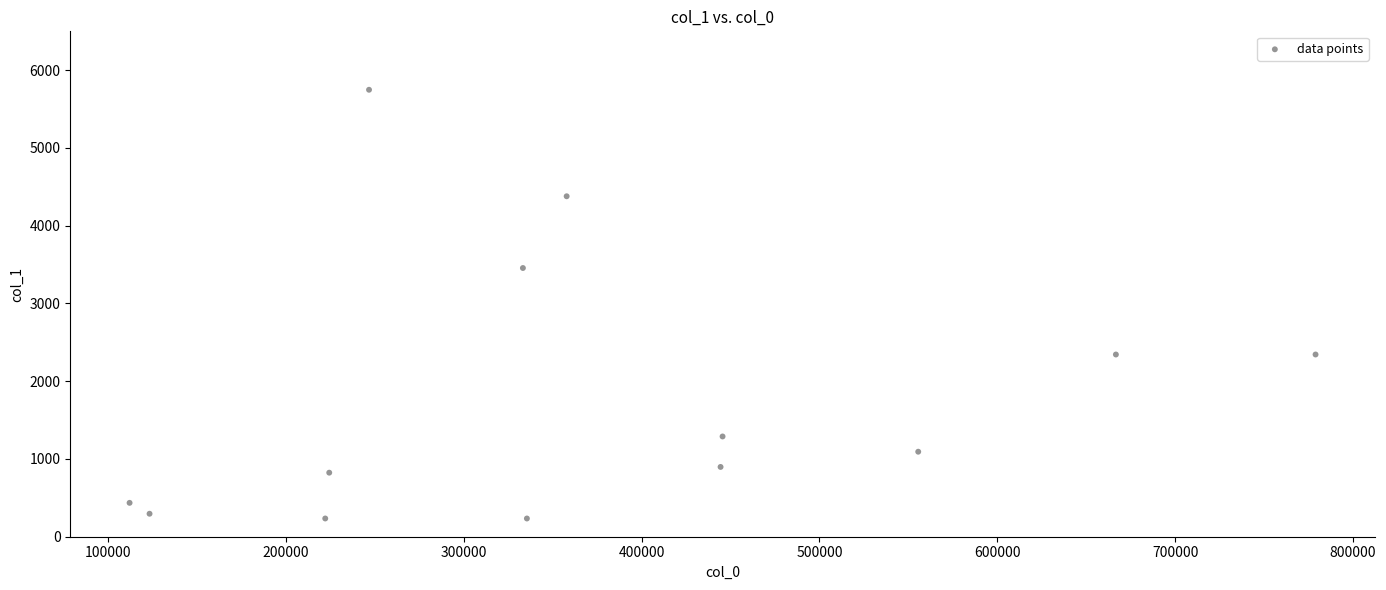

What is the range of X values (max minus min)?

666666.0